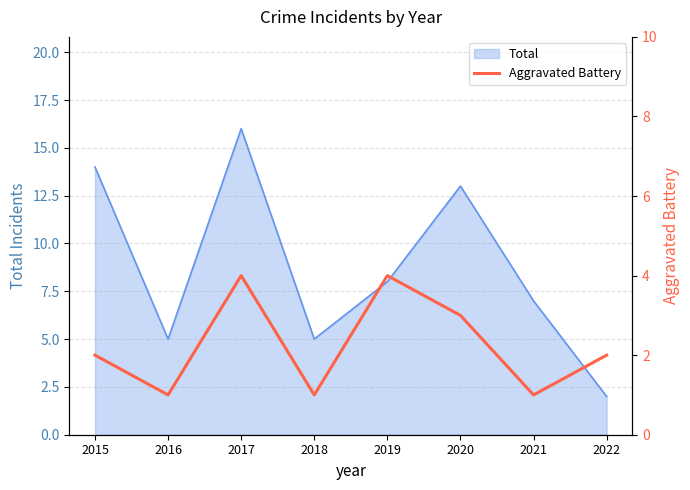

How many values are between 1 and 4?

8